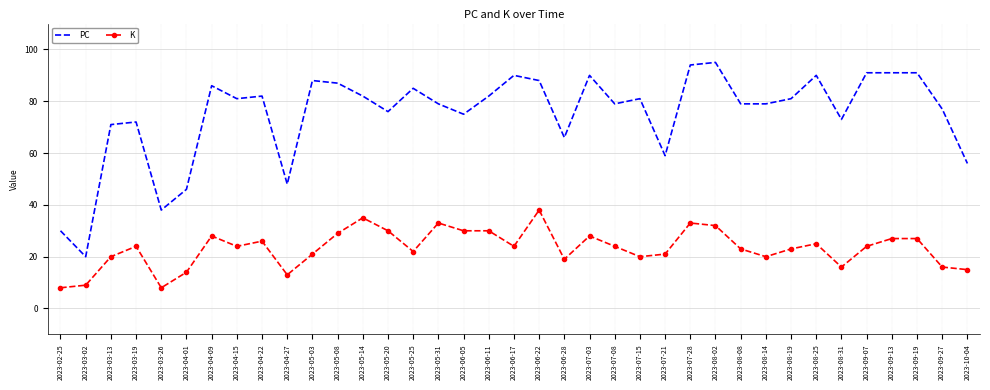

Reading left to right, list all the values displayed in this chart.

PC: 2023-02-25=30	2023-03-02=20	2023-03-13=71	2023-03-19=72	2023-03-26=38	2023-04-01=46	2023-04-09=86	2023-04-15=81	2023-04-22=82	2023-04-27=48	2023-05-03=88	2023-05-08=87	2023-05-14=82	2023-05-20=76	2023-05-25=85	2023-05-31=79	2023-06-05=75	2023-06-11=82	2023-06-17=90	2023-06-22=88	2023-06-28=66	2023-07-03=90	2023-07-08=79	2023-07-15=81	2023-07-21=59	2023-07-28=94	2023-08-02=95	2023-08-08=79	2023-08-14=79	2023-08-19=81	2023-08-25=90	2023-08-31=73	2023-09-07=91	2023-09-13=91	2023-09-19=91	2023-09-27=77	2023-10-04=56
K: 2023-02-25=8	2023-03-02=9	2023-03-13=20	2023-03-19=24	2023-03-26=8	2023-04-01=14	2023-04-09=28	2023-04-15=24	2023-04-22=26	2023-04-27=13	2023-05-03=21	2023-05-08=29	2023-05-14=35	2023-05-20=30	2023-05-25=22	2023-05-31=33	2023-06-05=30	2023-06-11=30	2023-06-17=24	2023-06-22=38	2023-06-28=19	2023-07-03=28	2023-07-08=24	2023-07-15=20	2023-07-21=21	2023-07-28=33	2023-08-02=32	2023-08-08=23	2023-08-14=20	2023-08-19=23	2023-08-25=25	2023-08-31=16	2023-09-07=24	2023-09-13=27	2023-09-19=27	2023-09-27=16	2023-10-04=15